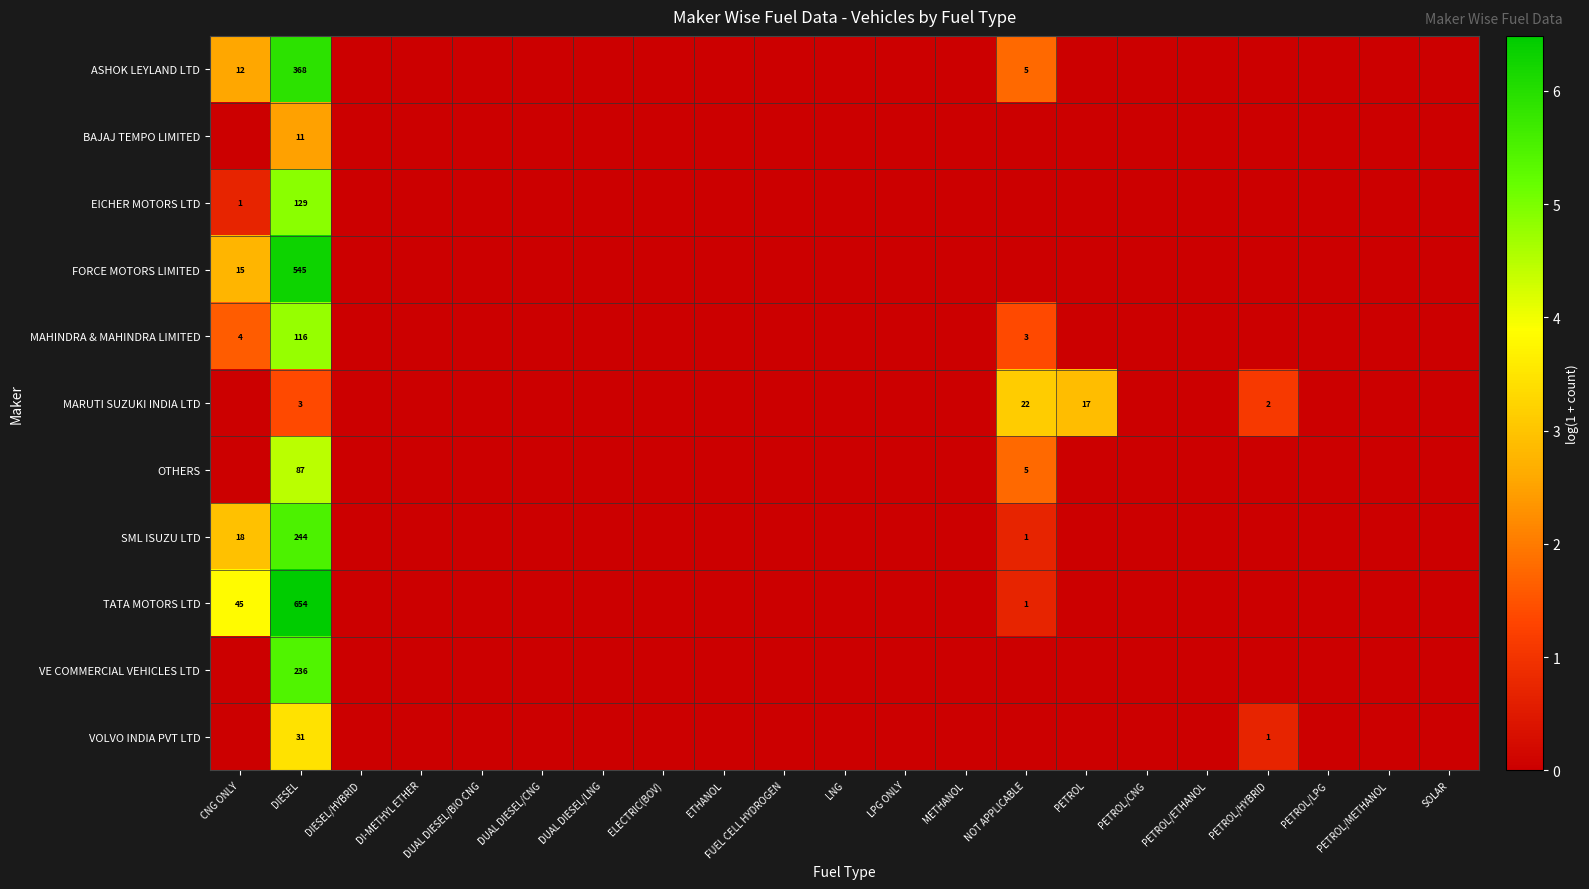

True or false: FORCE MOTORS LIMITED has a value of 10 at CNG ONLY.

False